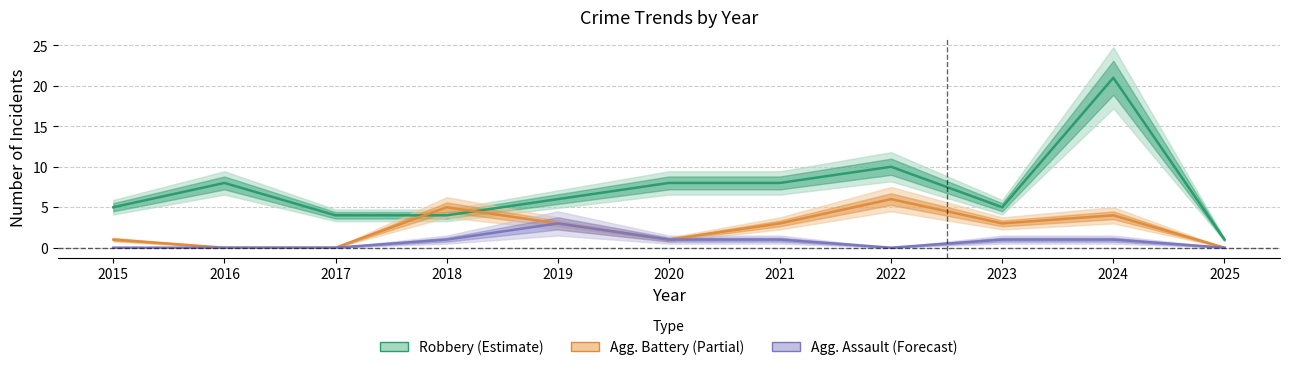

At how many categories does at least one series exceed 4?

9